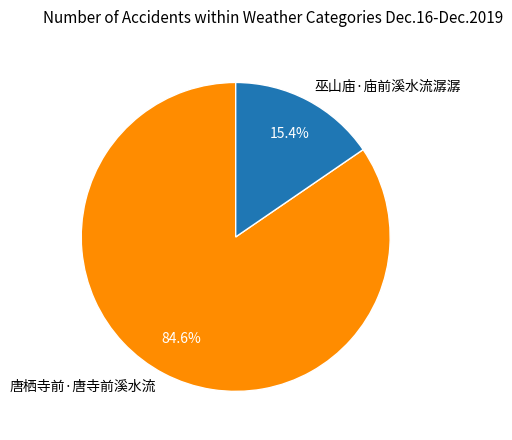

How many slices are in this pie chart?

2